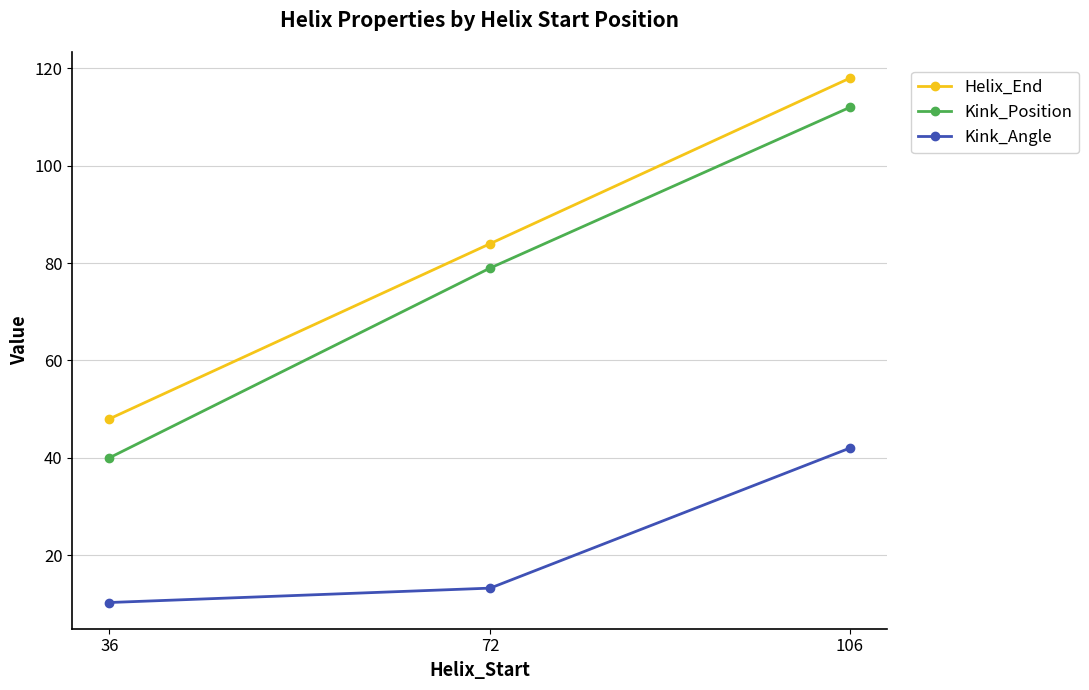

At which category is the sum across all series the highest?

106